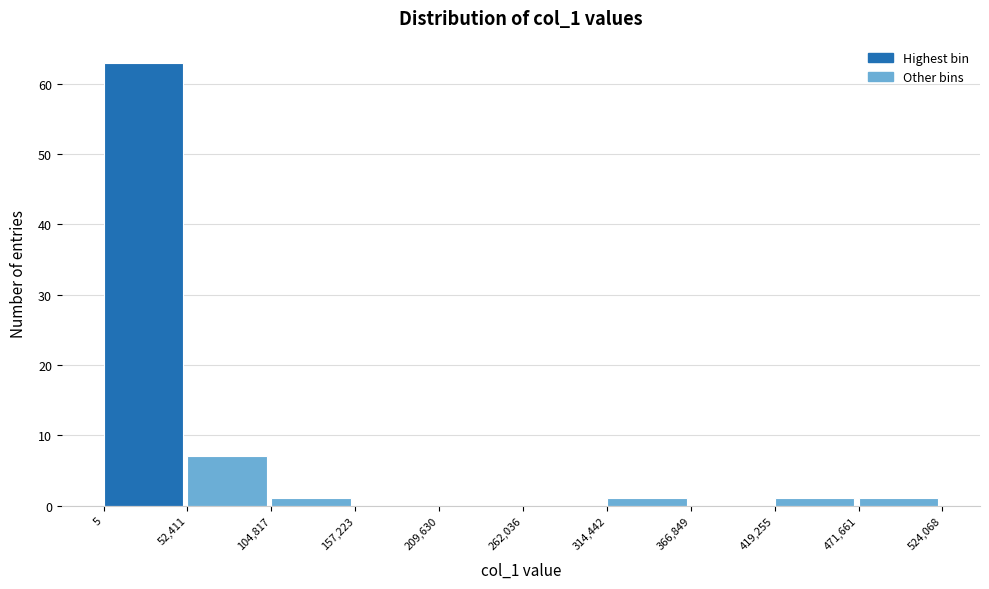

Reading left to right, list every bar in this chart as the range it spans on the x-axis followed by its height. The values are not printed on the chart, so give them approximately, as read against the axis.

5 to 52,411: 63
52,411 to 104,817: 7
104,817 to 157,223: 1
157,223 to 209,630: 0
209,630 to 262,036: 0
262,036 to 314,442: 0
314,442 to 366,849: 1
366,849 to 419,255: 0
419,255 to 471,661: 1
471,661 to 524,068: 1